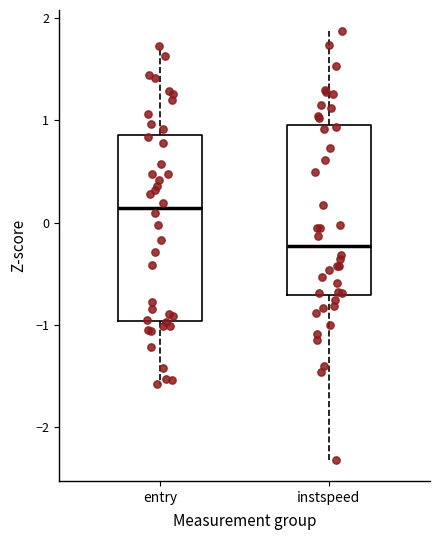

Reading left to right, transcribe this box plot: for each box, give where its median line is, the range the box spans, and where its two whiskers end, as read against the y-axis. The values are not printed on the chart, so give them approximately, as read against the axis.

entry: median 0.1, box -1.0 to 0.9, whiskers -1.6 to 1.7
instspeed: median -0.2, box -0.7 to 1.0, whiskers -2.3 to 1.9